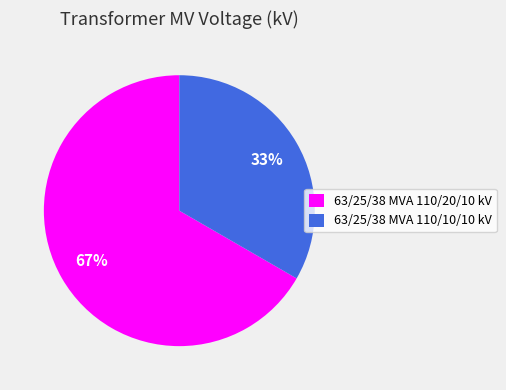

To the nearest percent, what portion does 63/25/38 MVA 110/10/10 kV represent?

33%